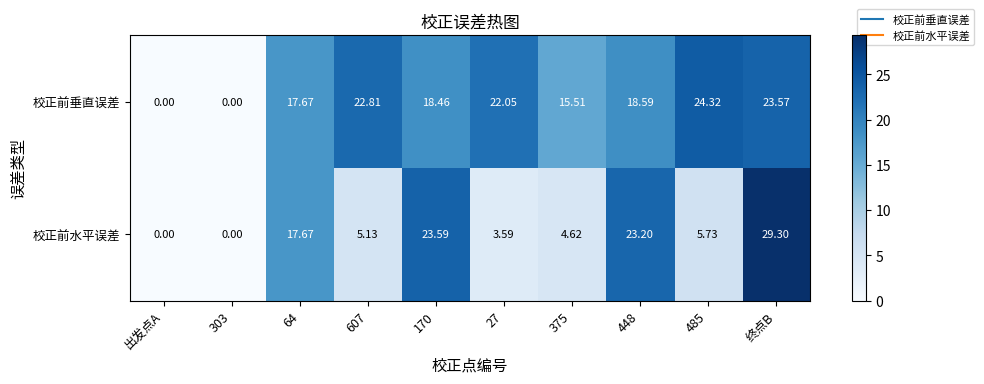

Which series has the largest total across all categories?

校正前垂直误差